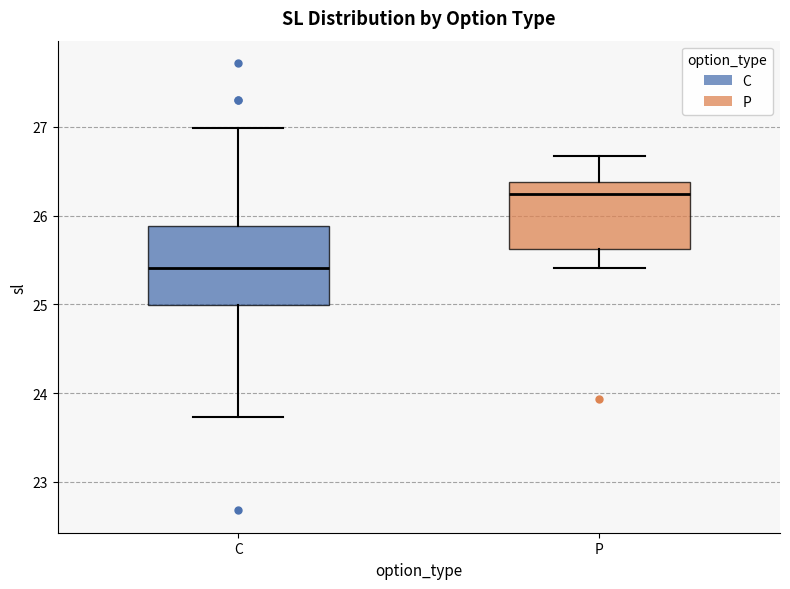

Which box is the tallest, from its lower edge to its upper edge?

C